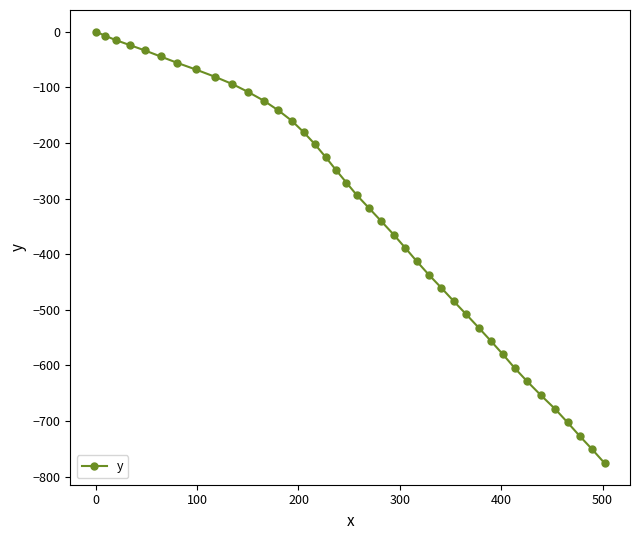

Reading left to right, extract all data points from this chart.

0.0	-7.6	-15.3	-24.2	-33.8	-44.7	-56.2	-68.1	-81.0	-94.4	-108.3	-124.2	-141.7	-160.6	-180.6	-201.7	-225.8	-248.8	-271.3	-294.3	-317.5	-341.1	-365.1	-388.9	-412.5	-436.9	-460.5	-484.5	-508.3	-532.3	-556.1	-580.2	-604.4	-628.7	-653.4	-678.2	-702.4	-726.5	-750.8	-775.6